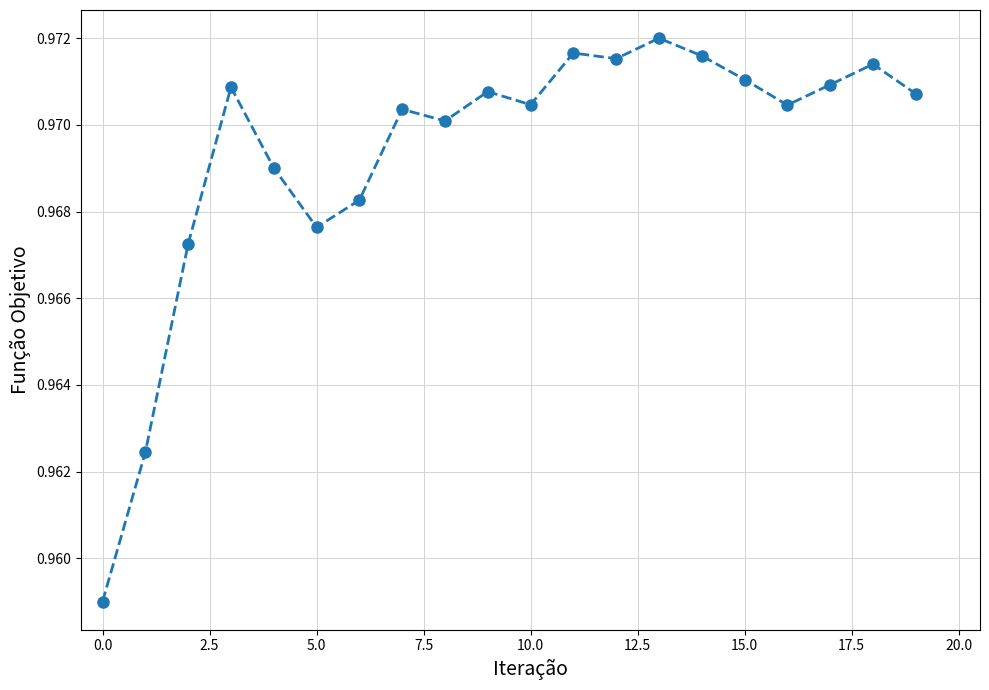

Count the values in the range 0 to 1.

20